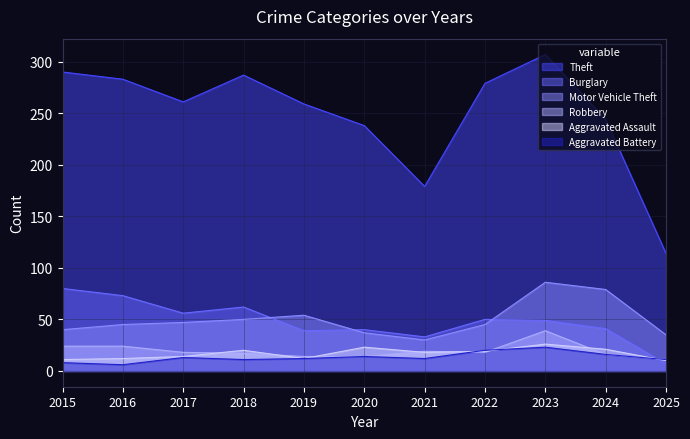

True or false: Theft has a value of 68 at 2017.

False